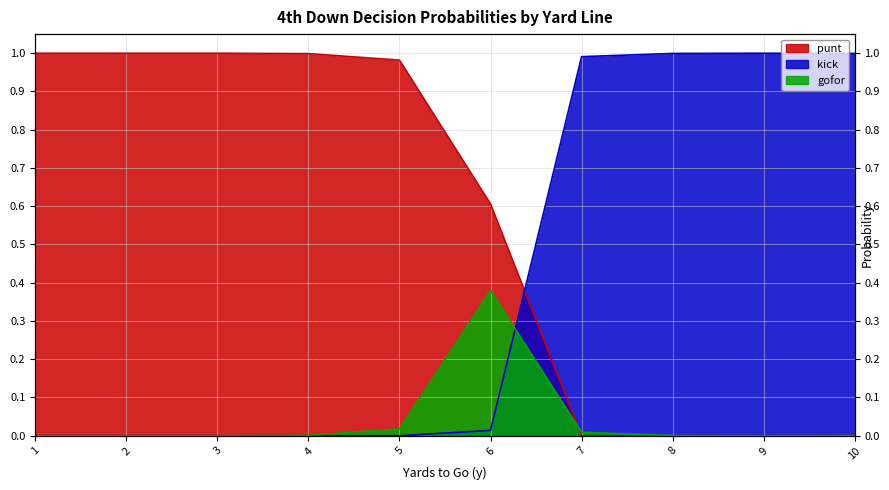

At which label is punt closest to 0?

7